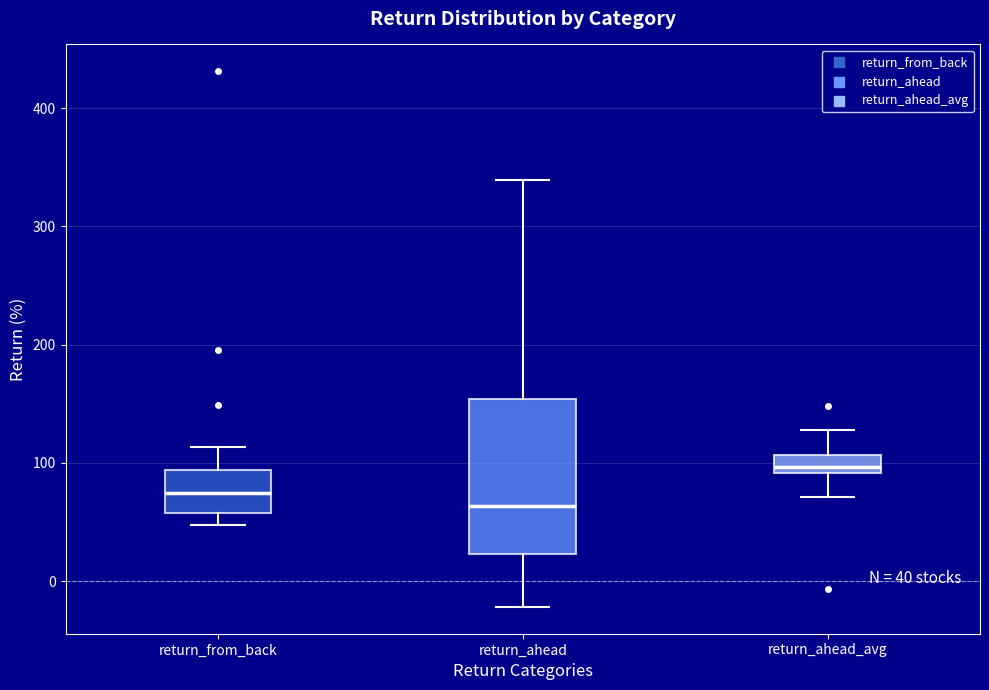

Which box has the highest median line?

return_ahead_avg